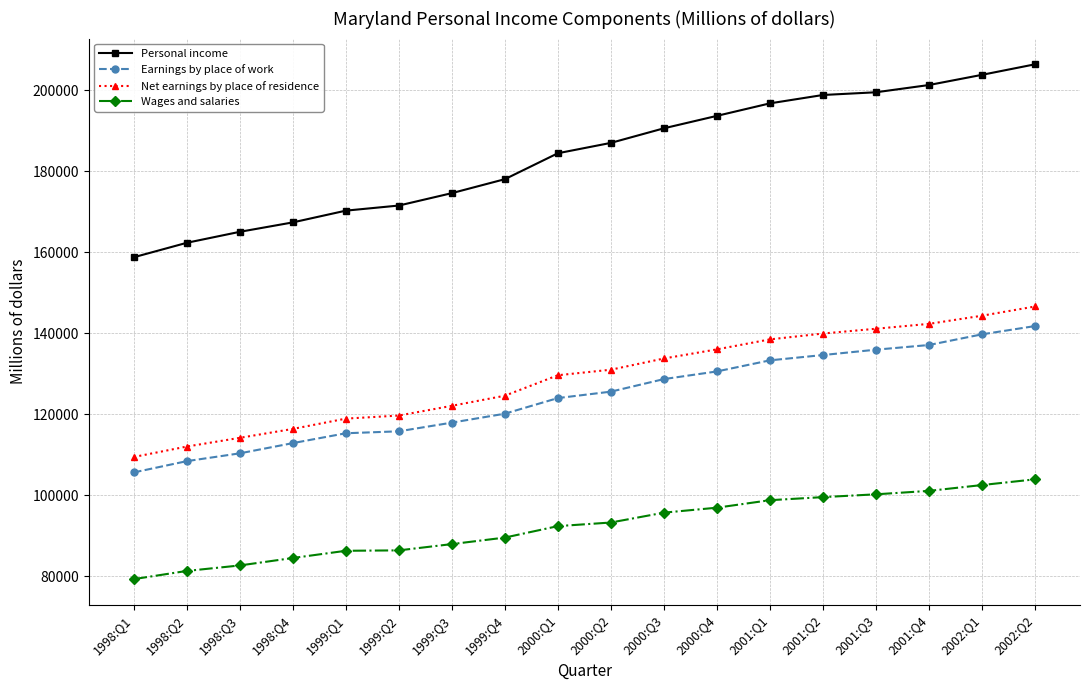

True or false: Net earnings by place of residence and Wages and salaries intersect in this chart.

False